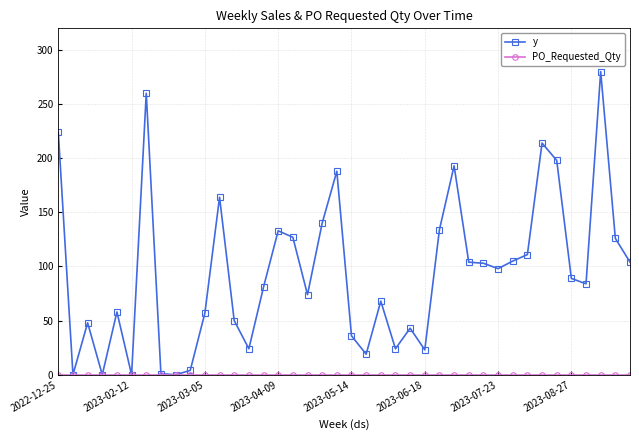

How many distinct data groups are displayed?

2